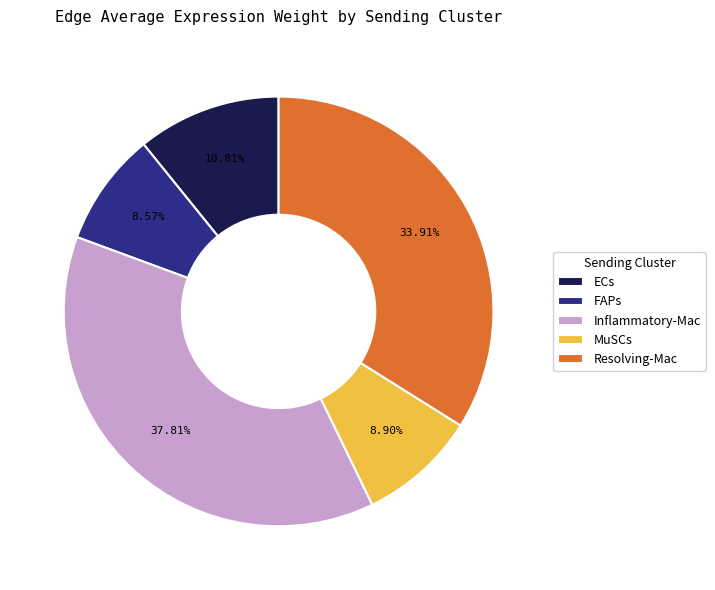

To the nearest percent, what portion does Resolving-Mac represent?

34%